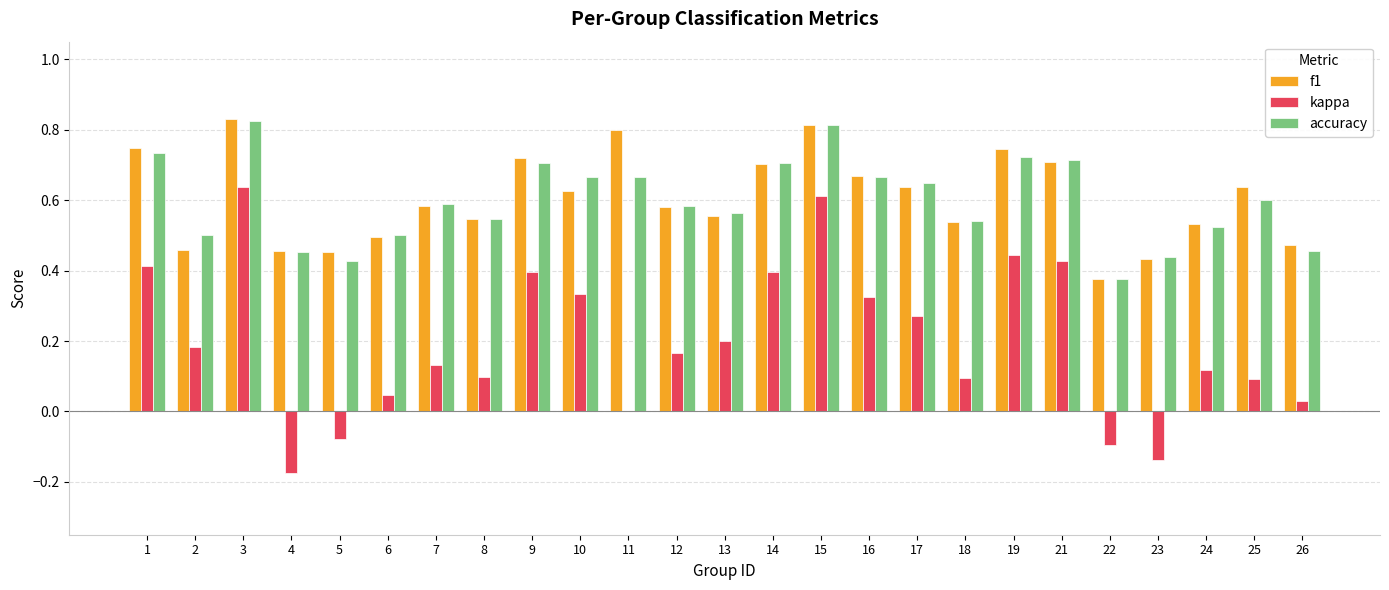

Is the value of kappa at 3 greater than the value of f1 at 4?

Yes